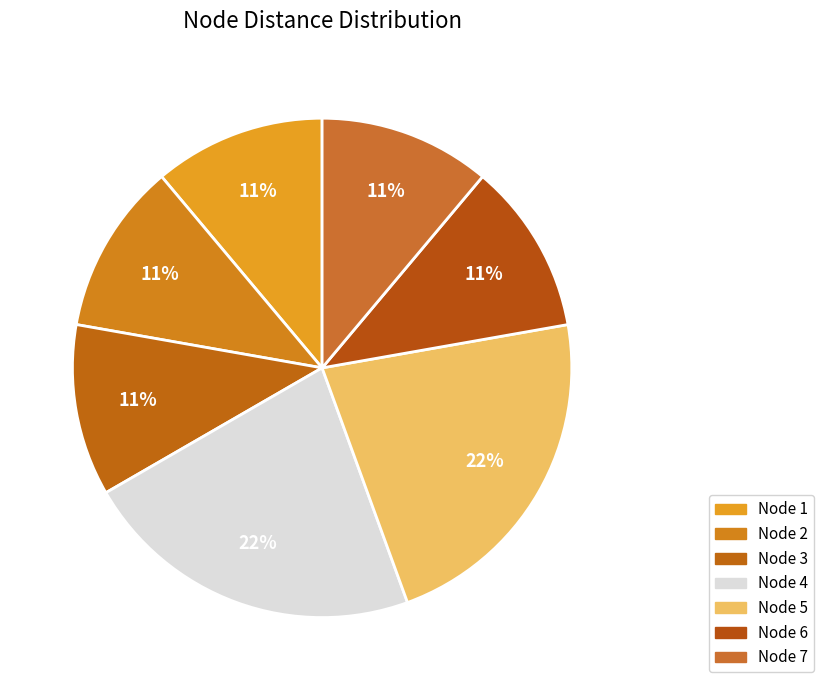

How many slices are in this pie chart?

7